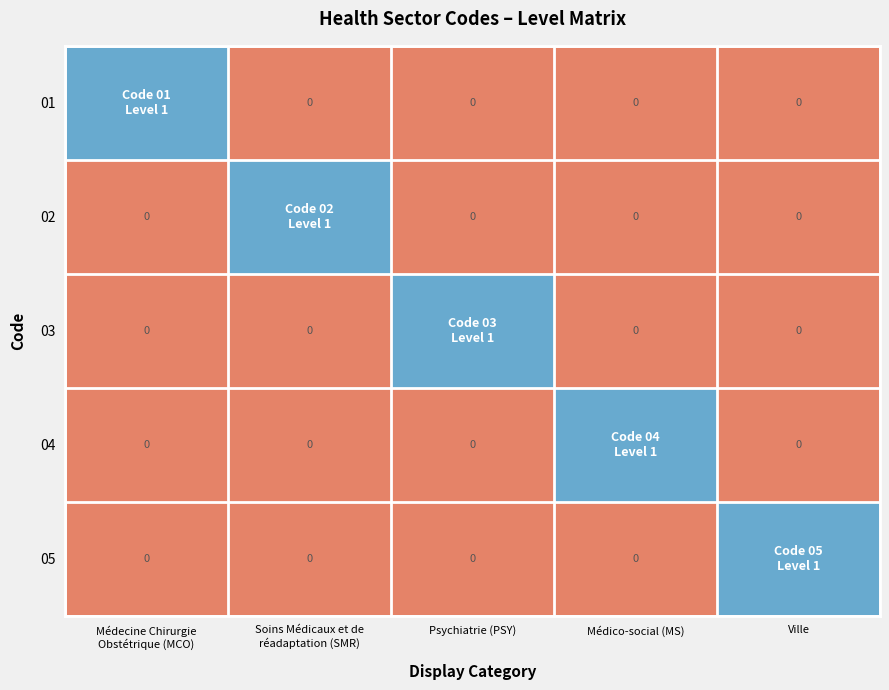

Which category has the lowest value across all series?

Soins Médicaux et de
réadaptation (SMR)